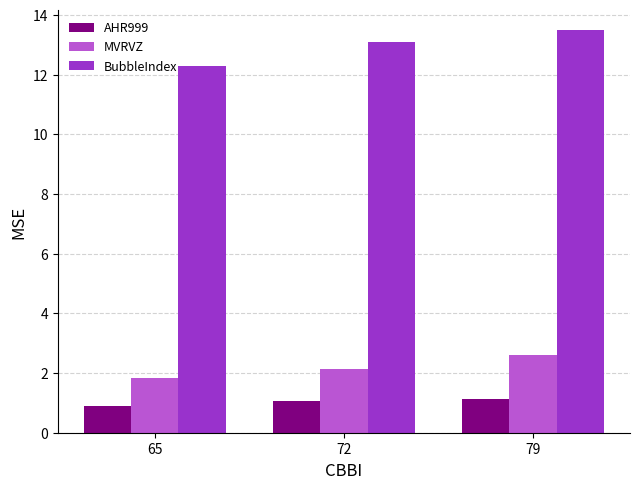

The AHR999 series shows 0.9 at 65. True or false?

True